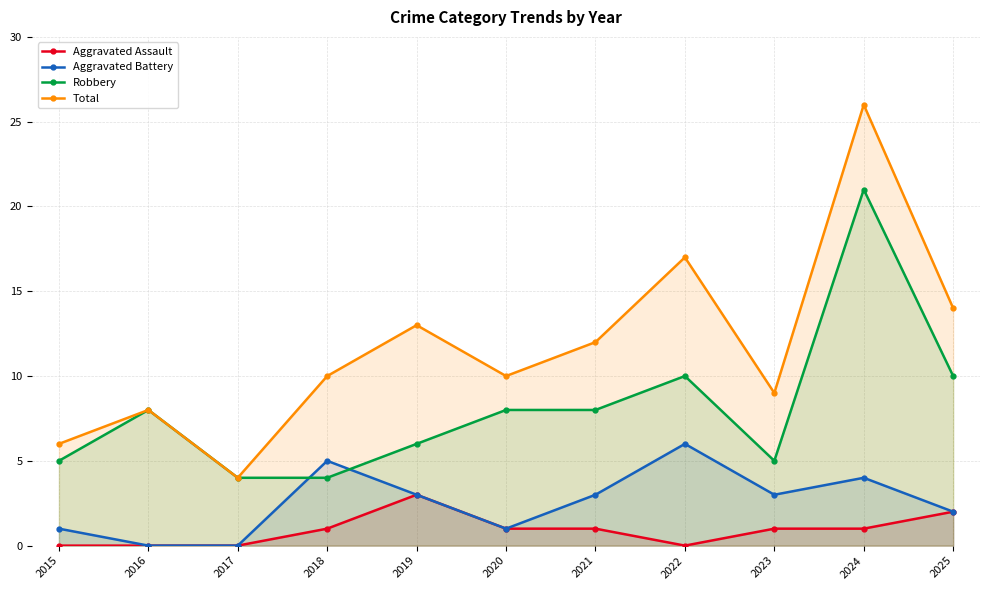

What are all the series names shown in the legend?

Aggravated Assault, Aggravated Battery, Robbery, Total